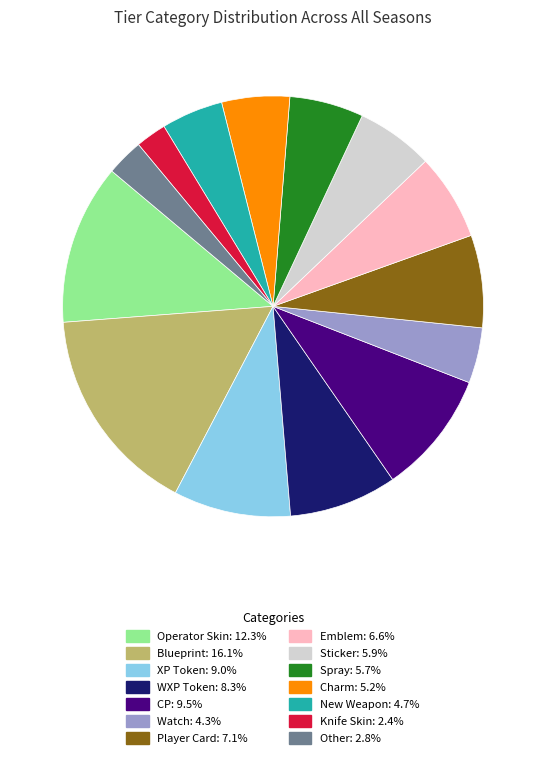

Approximately how many times larger is the value at Spray compared to XP Token?

0.6